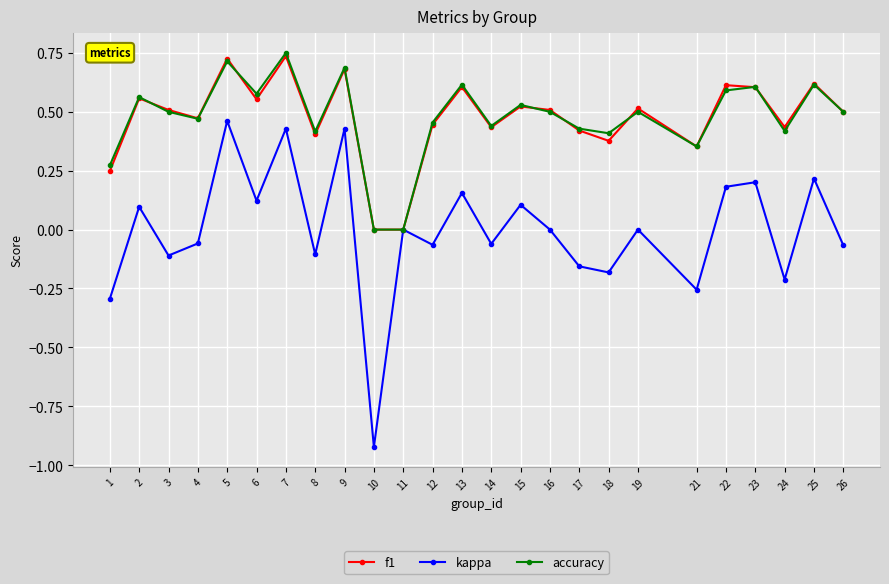

What is the total value across all series at 22?

1.4